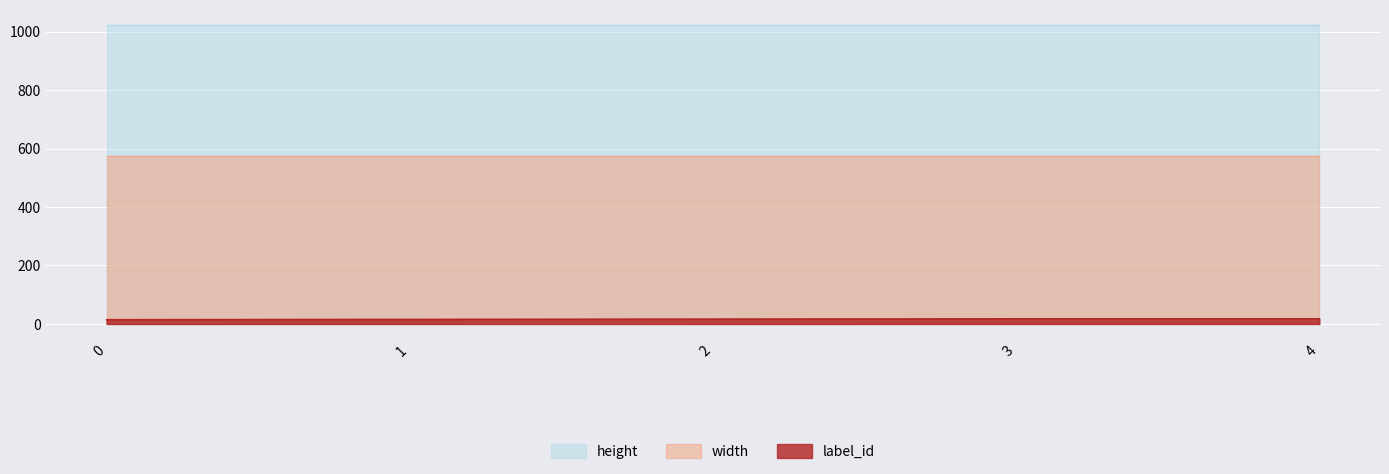

Count the number of data series in this chart.

3